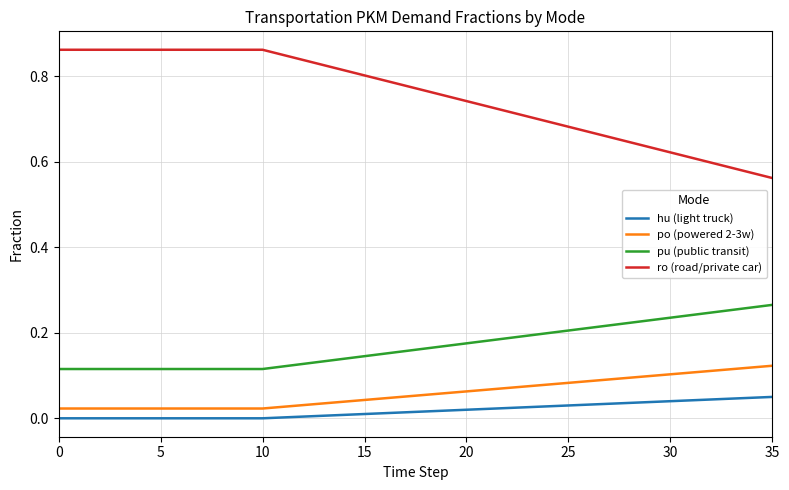

What is the sum of all po (powered 2-3w) values?

2.1